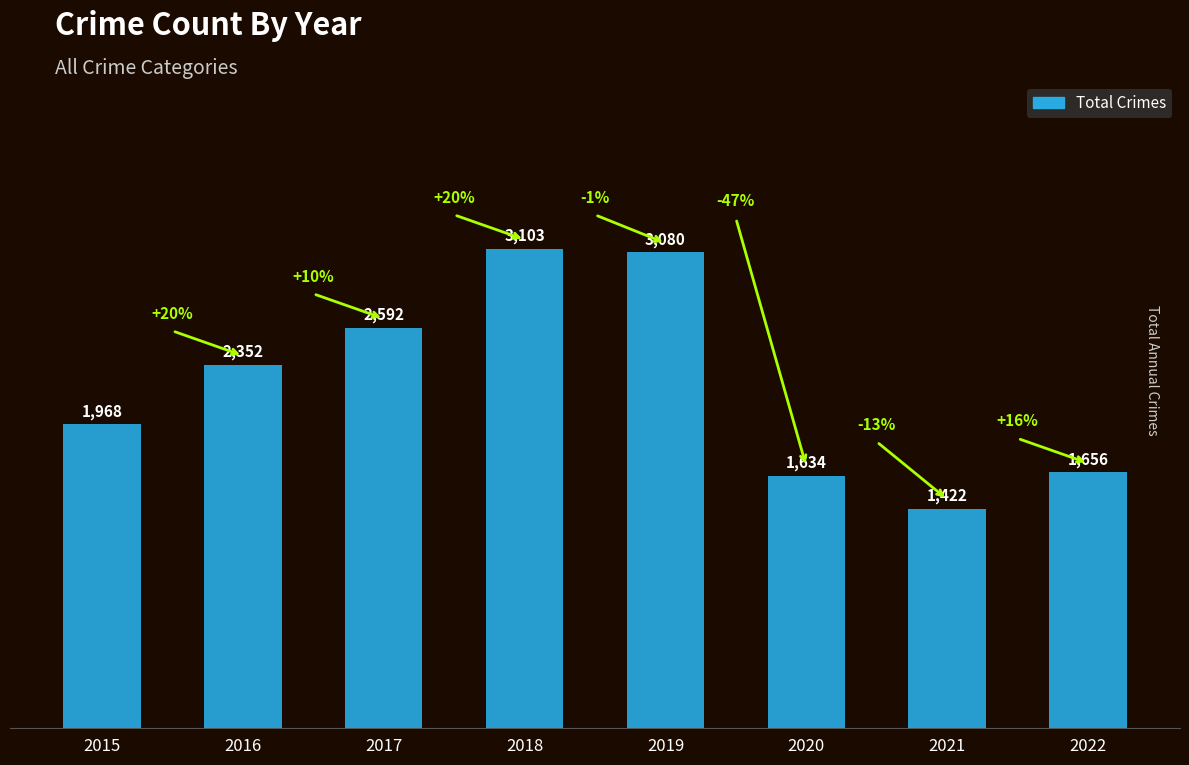

Where is the data nearest to the value 2262?

2016